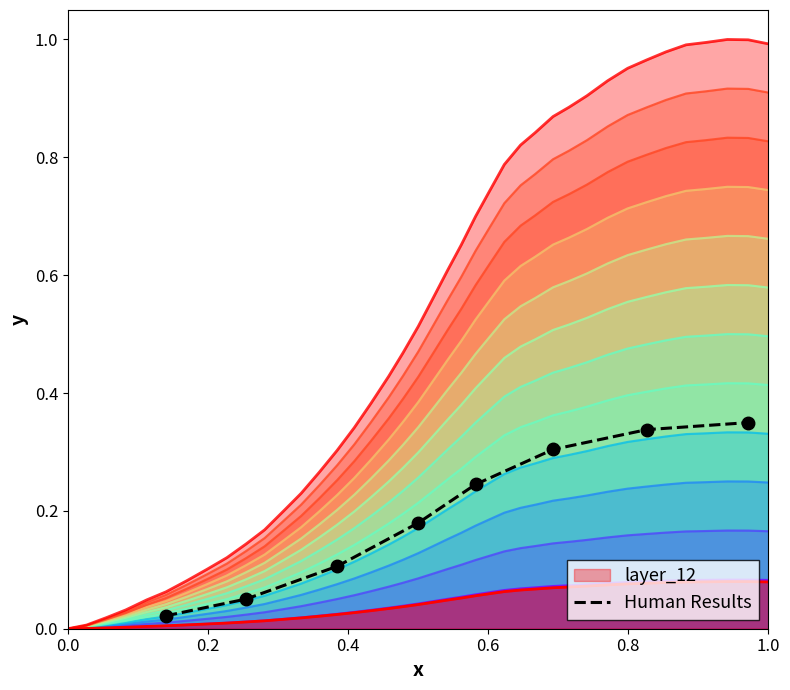

What is the value of the 2nd point from the left?

0.1